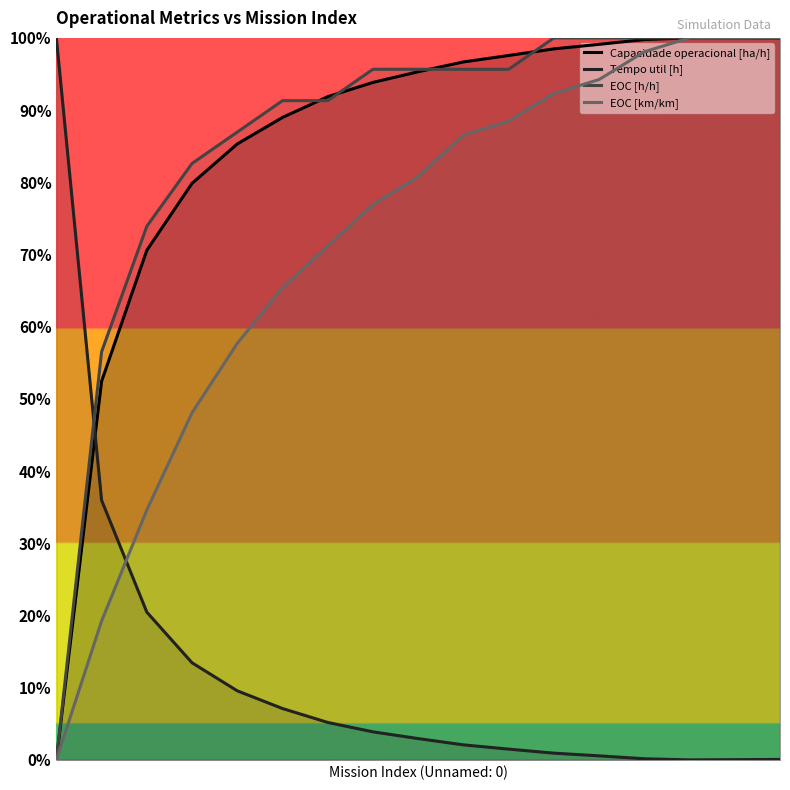

Which series changed the most between 6 and 15?

EOC [km/km]